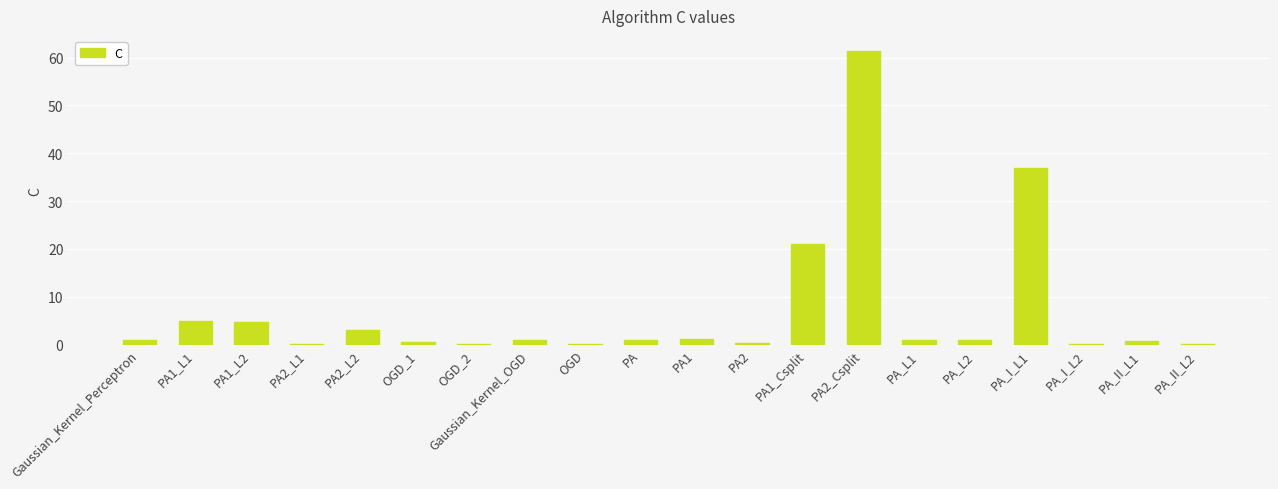

What is the sum of the values at OGD_2 and Gaussian_Kernel_OGD?

1.2